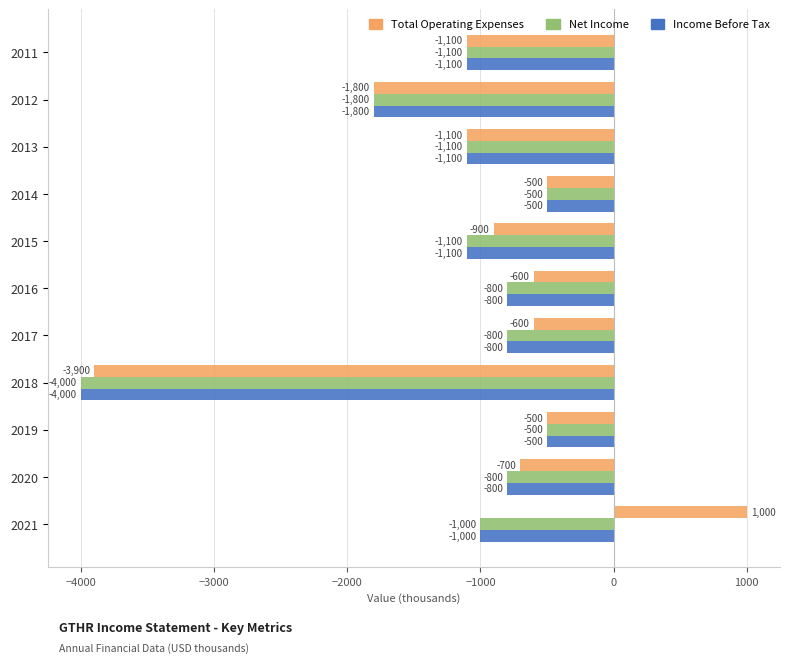

What is the average value of the Total Operating Expenses series?

-973